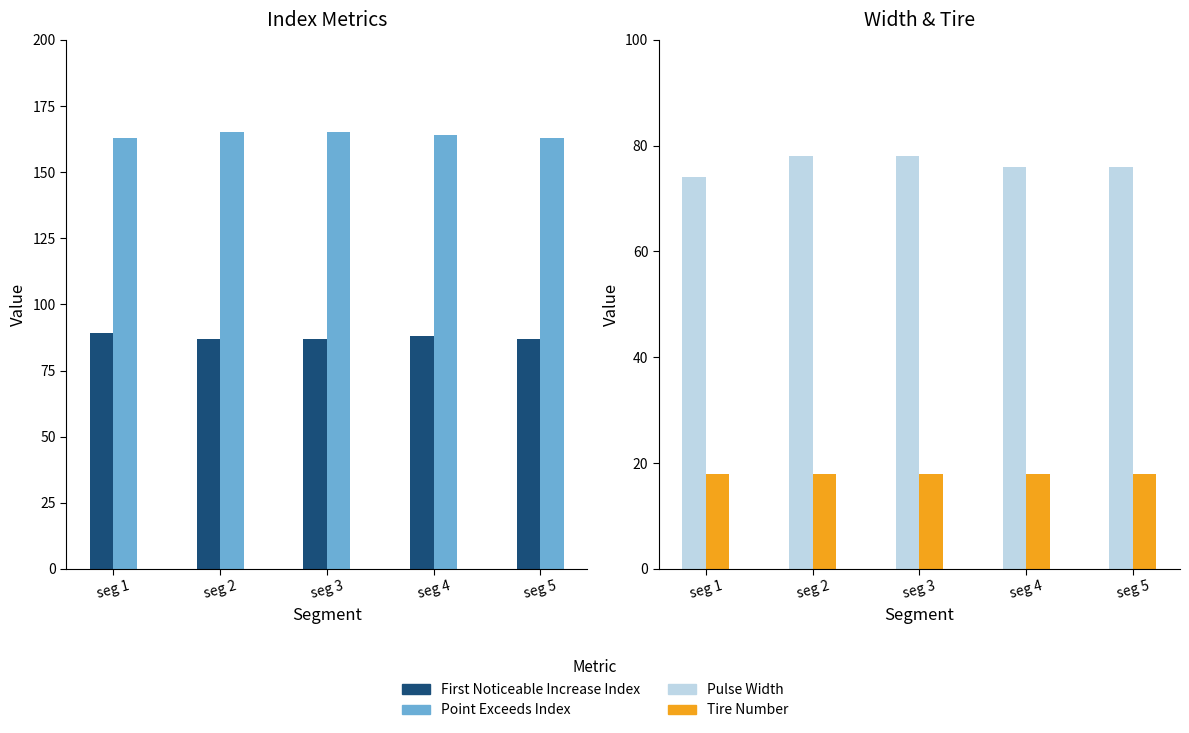

What is the sum of all First_Noticeable_Increase_Index values?

438